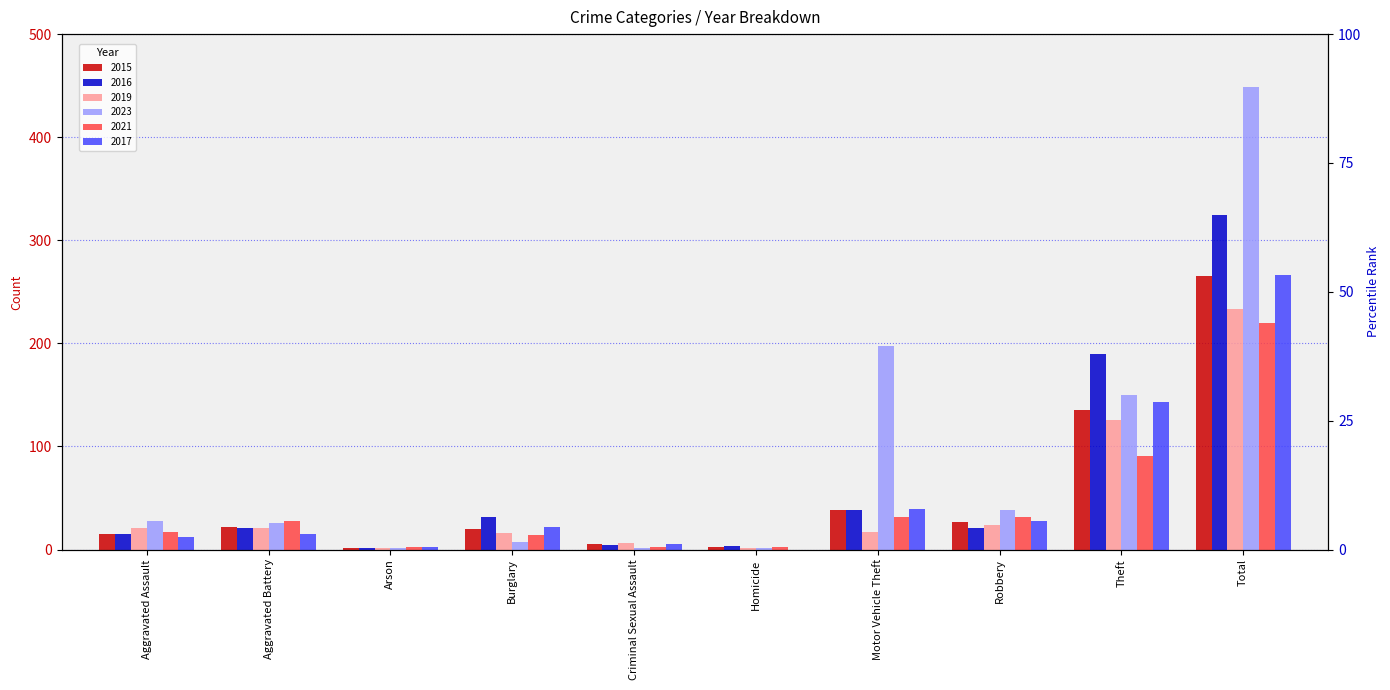

What is the sum of the 2016 values at Homicide and Aggravated Assault?

18